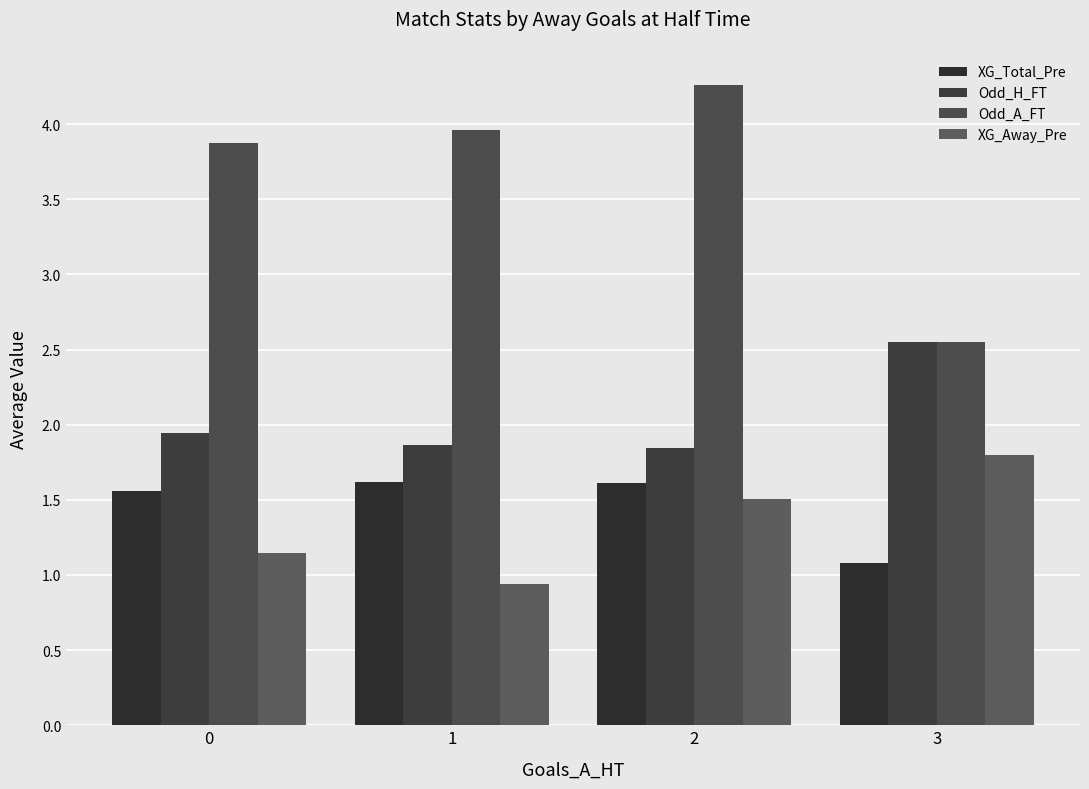

The XG_Total_Pre series shows 1.6 at 1. True or false?

True